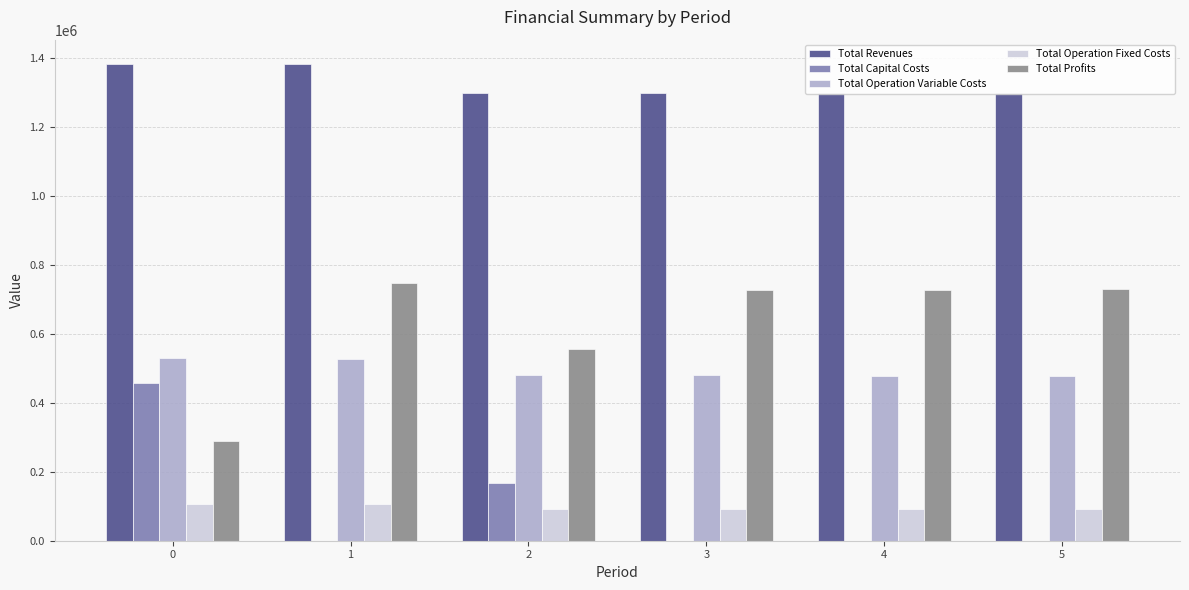

At which label is Total Profits closest to 519367?

2